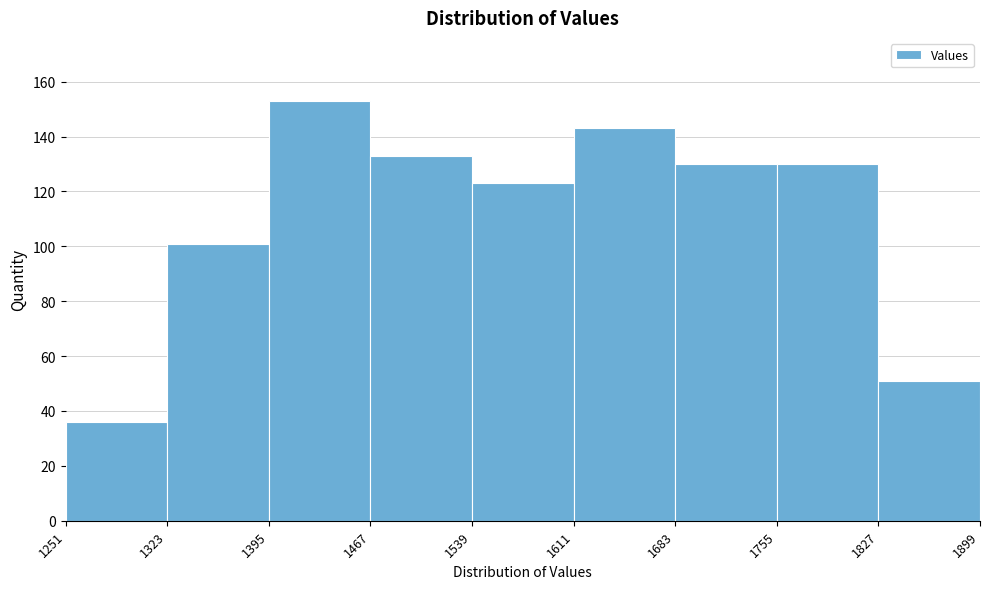

What is the height of the bar covering 1395 to 1467 on the x-axis? The values are not printed on the chart, so give them approximately, as read against the axis.

154